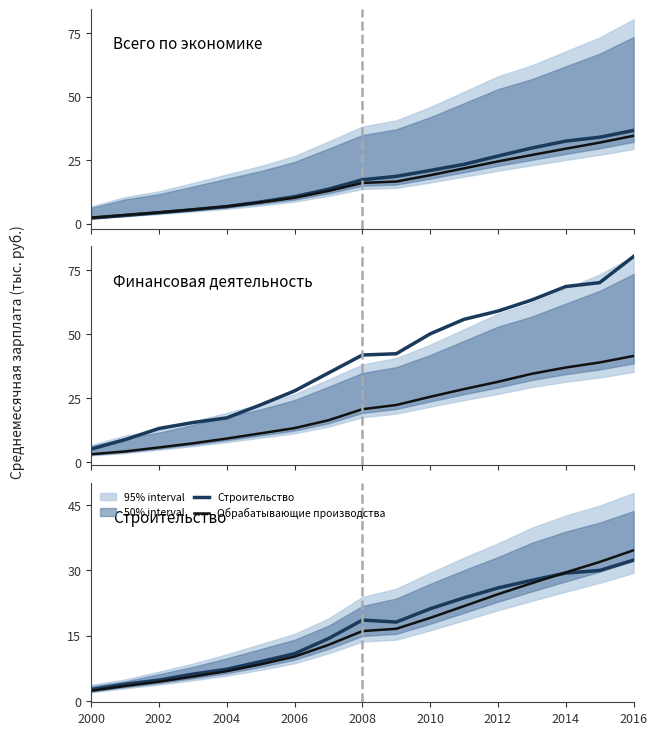

What position from the right is 2010?

7